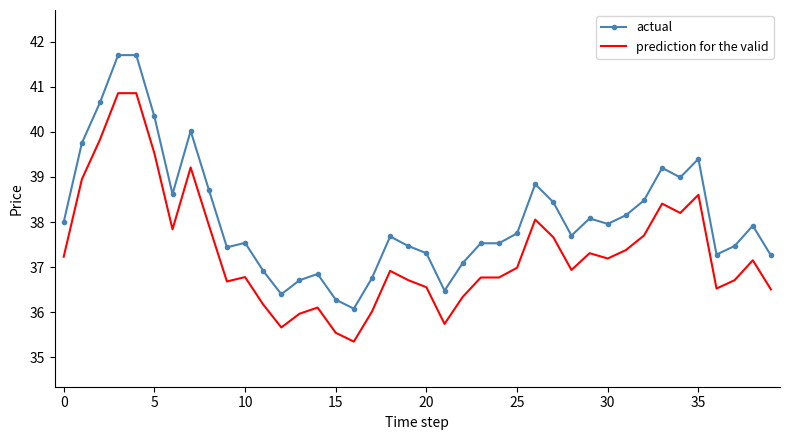

What is the smallest value displayed?

35.4